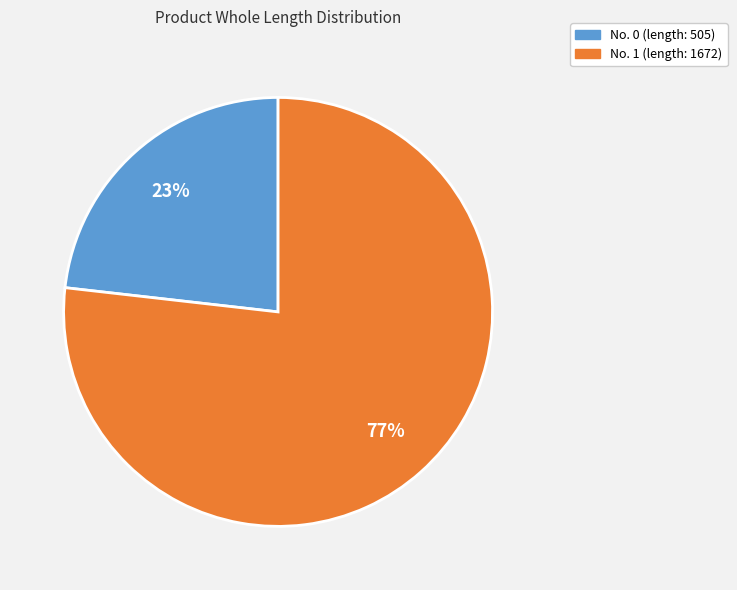

Is the sum of No. 0 (length: 505) and No. 1 (length: 1672) greater than half?

Yes